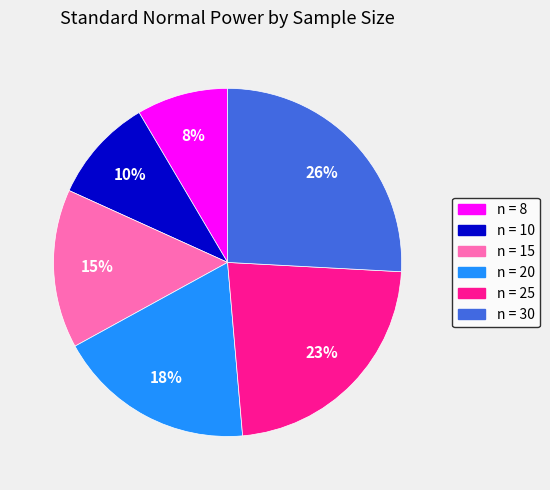

To the nearest percent, what is the average slice percentage?

17%